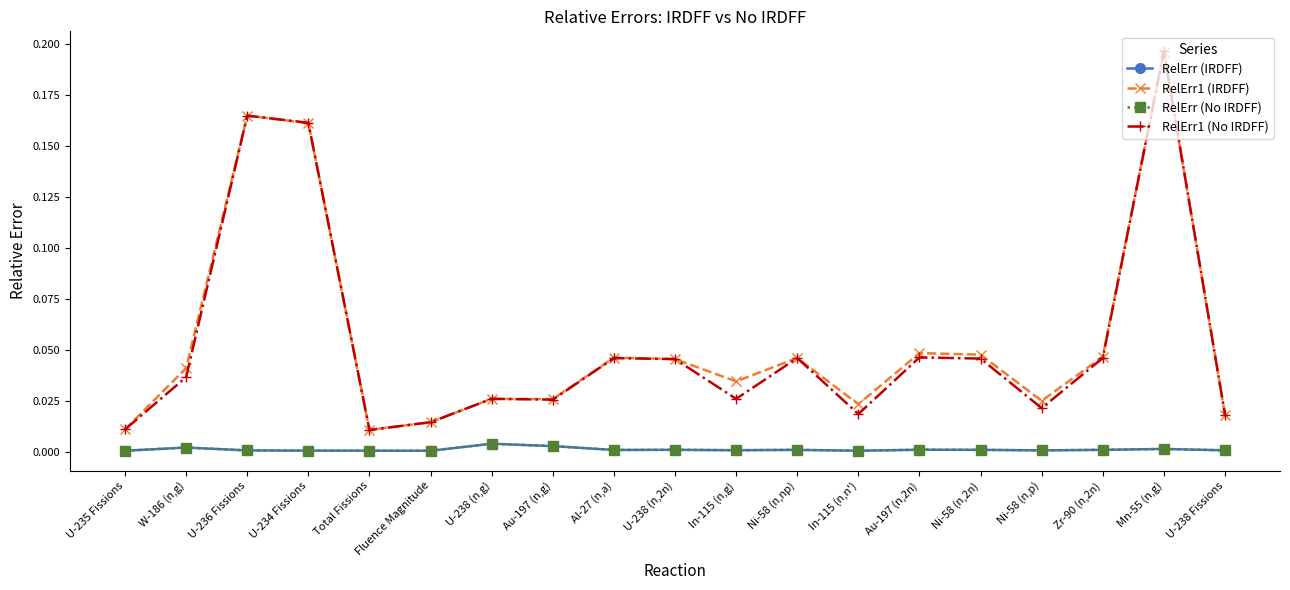

Does the chart have visible grid lines?

No